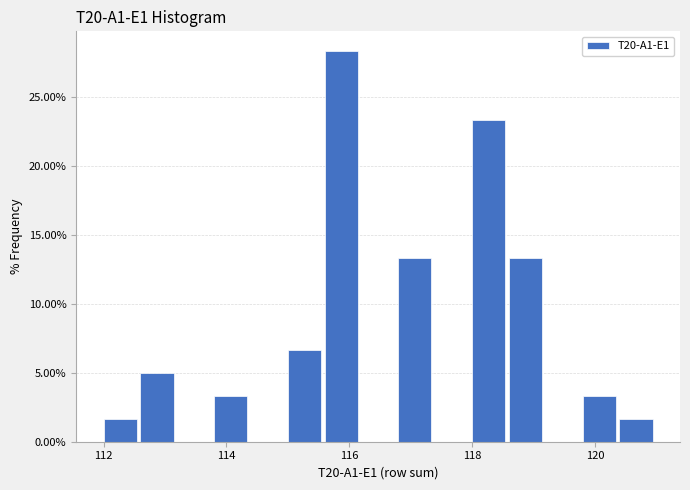

Around what value on the x-axis is the tallest bar? Give the approximate position of its centre, as read against the axis.

115.8